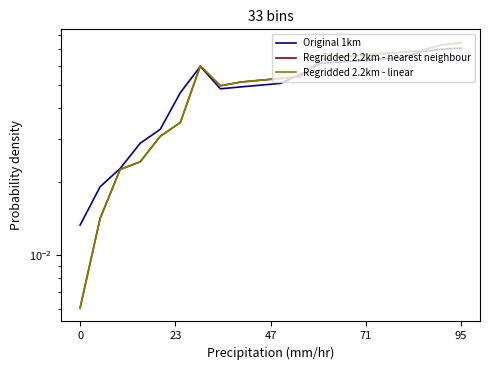

Rank the series by their maximum value, from lowest to highest.

Original 1km, Regridded 2.2km - linear, Regridded 2.2km - nearest neighbour